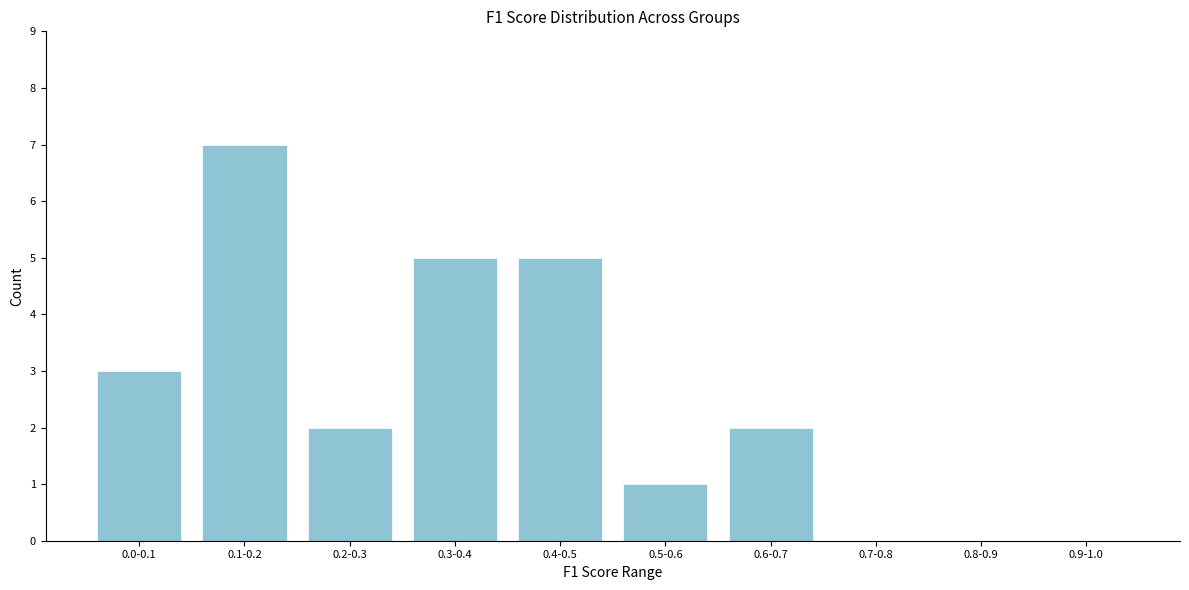

Reading left to right, list all the values displayed in this chart.

0.0-0.1=3	0.1-0.2=7	0.2-0.3=2	0.3-0.4=5	0.4-0.5=5	0.5-0.6=1	0.6-0.7=2	0.7-0.8=0	0.8-0.9=0	0.9-1.0=0